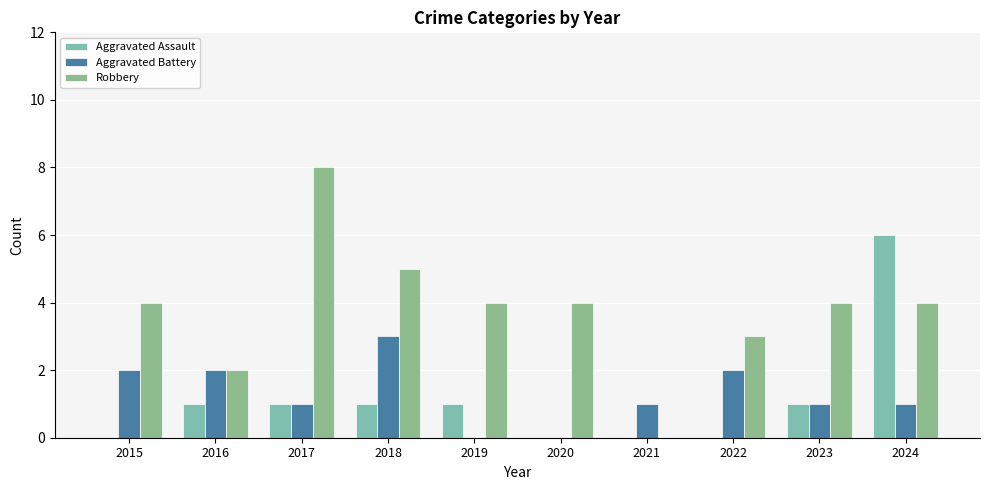

How many data points does each series have?

10